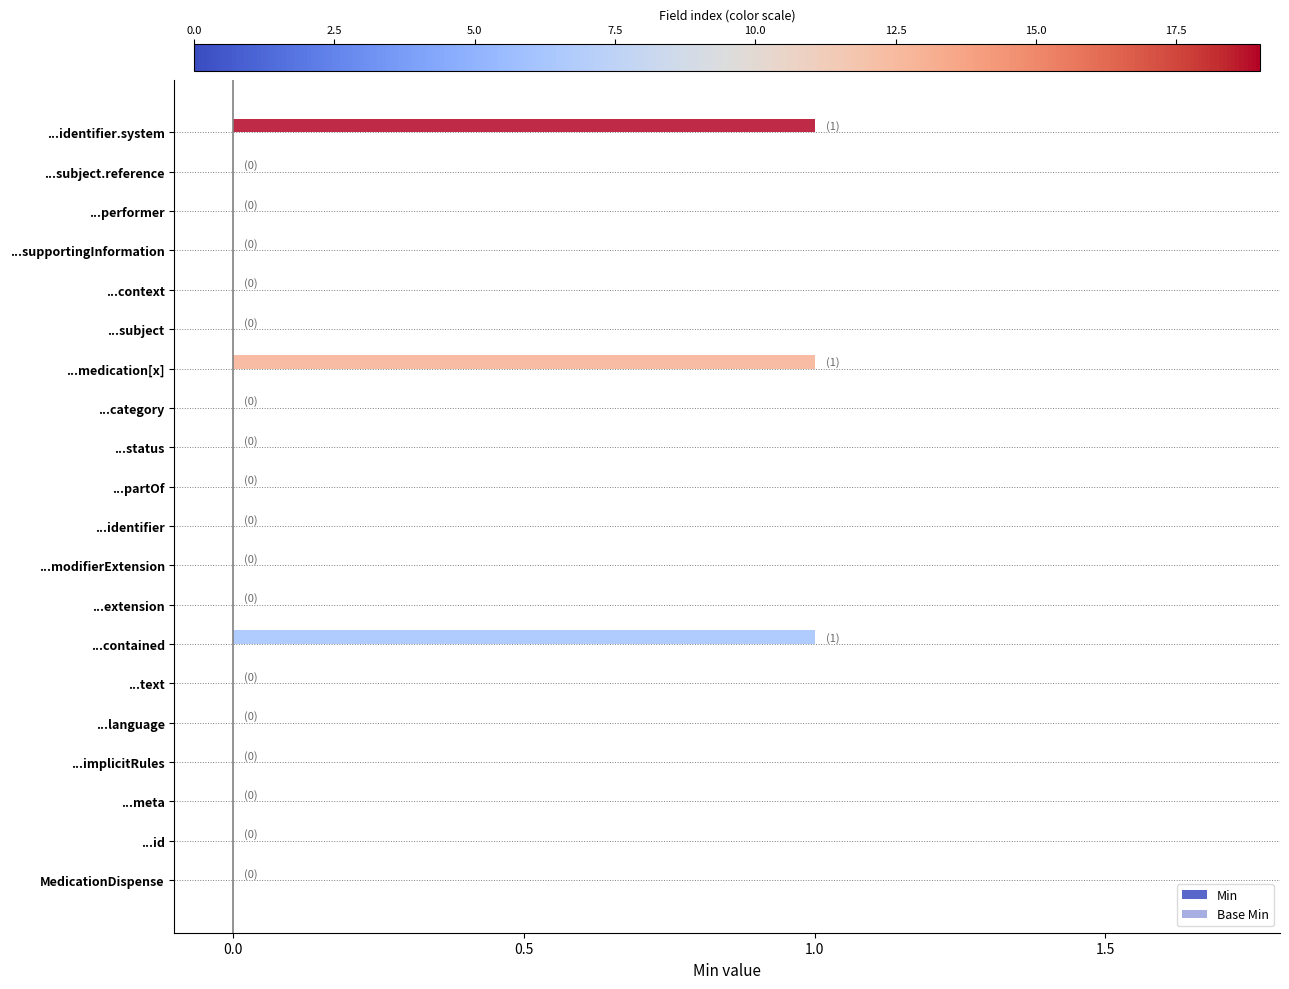

How many categories are shown in the chart?

20